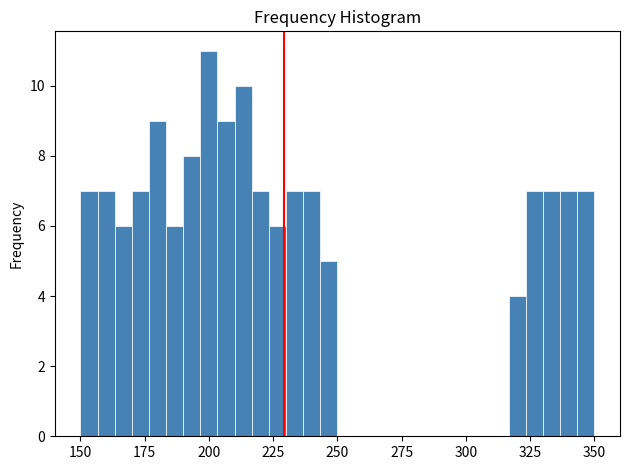

Read against the x-axis, roughly where is the centre of the tallest bar?

200